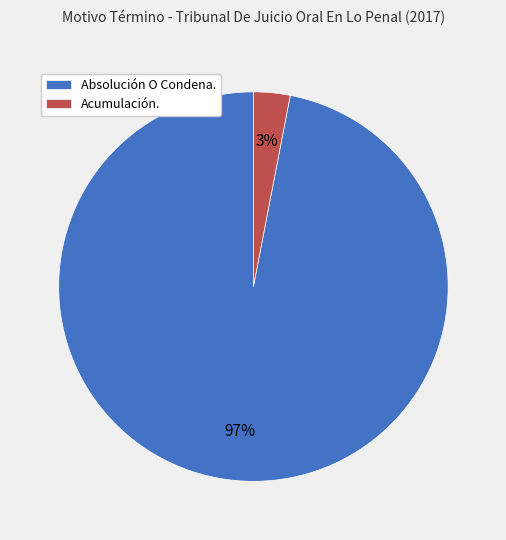

The Acumulación. slice represents 10% of the pie. True or false?

False